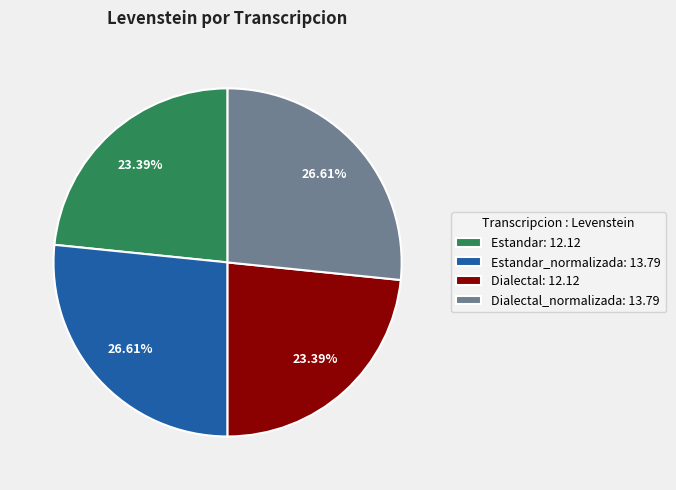

Does Estandar_normalizada: 13.79 account for over 50% of the chart?

No